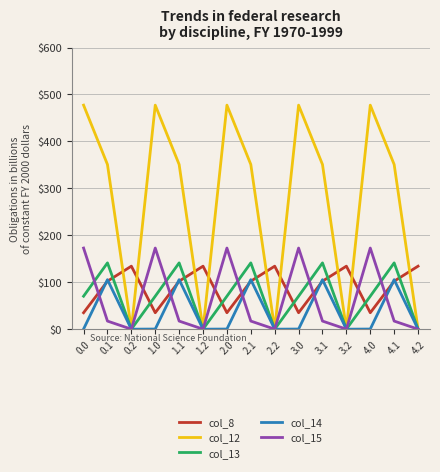

Between 2.1 and 3.2, which series saw the biggest shift?

col_12